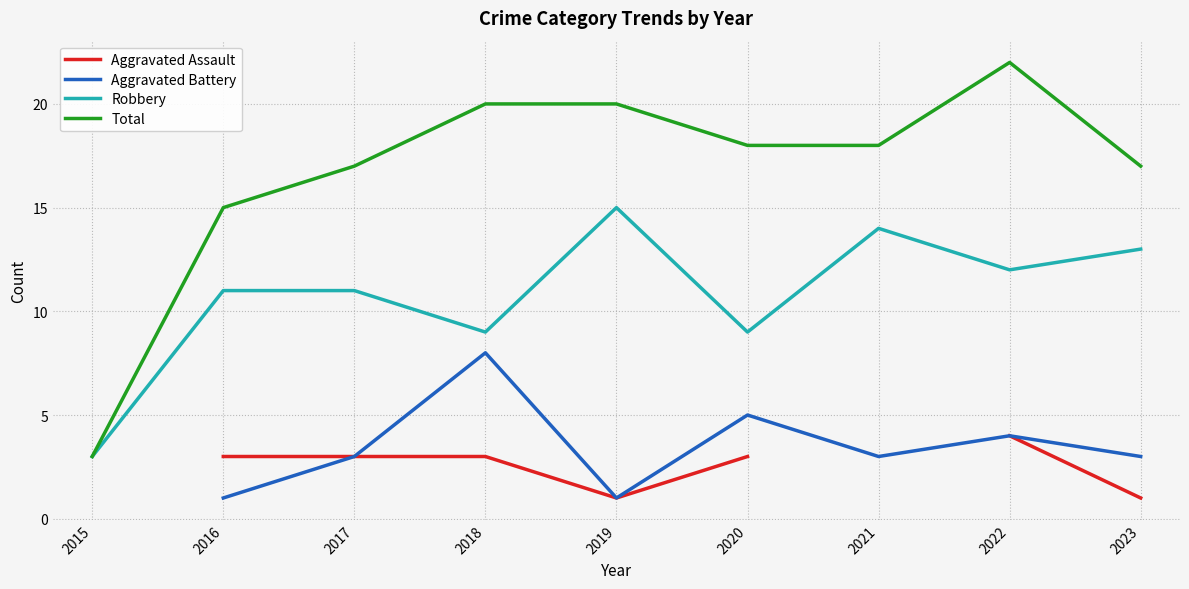

How many categories are shown in the chart?

9